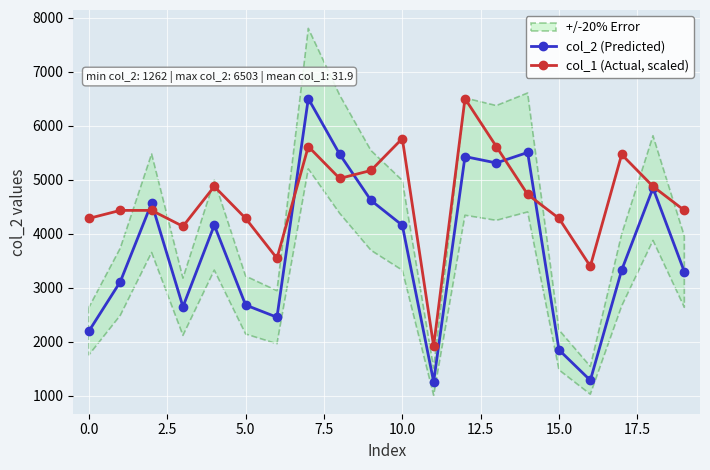

What is the label of the 2nd point from the right?

18